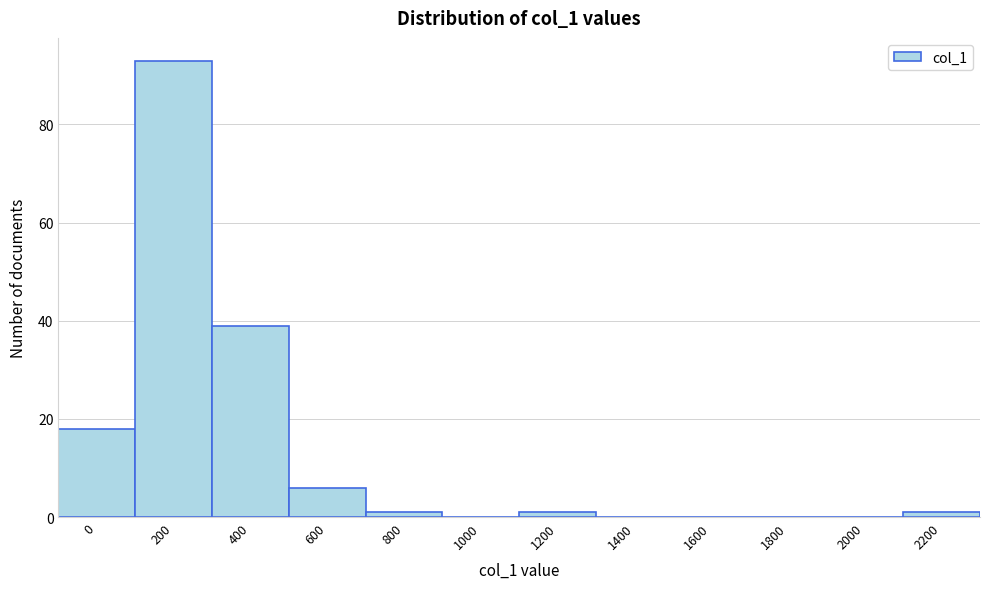

Reading left to right, what are all the values shown in this chart?

0=18	200=93	400=39	600=6	800=1	1000=0	1200=1	1400=0	1600=0	1800=0	2000=0	2200=1